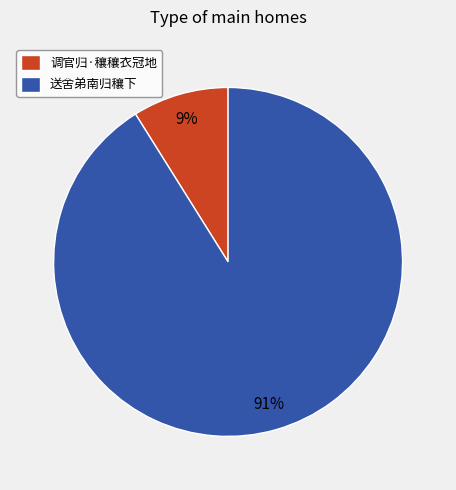

Between 调官归·穰穰衣冠地 and 送舍弟南归穰下, which is larger?

送舍弟南归穰下